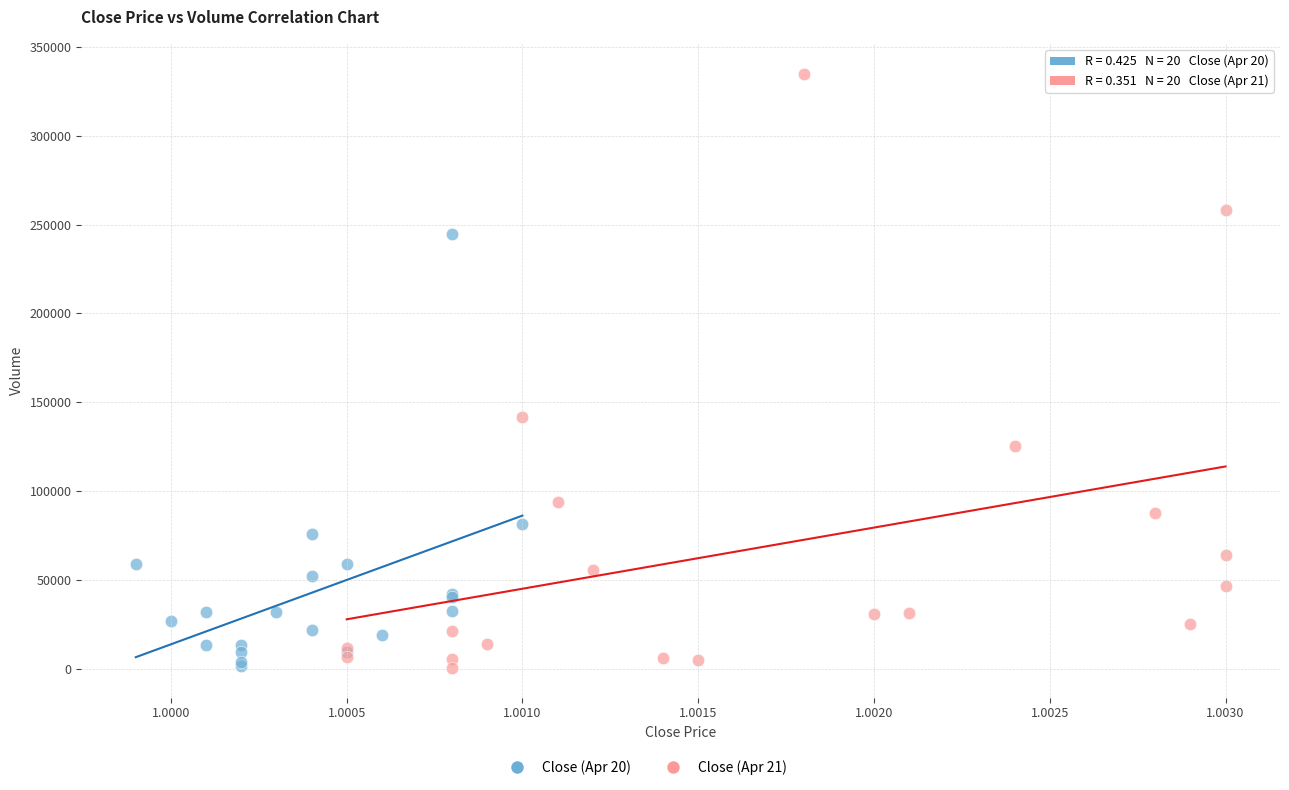

Which series reaches the maximum Y coordinate?

Close (Apr 21)